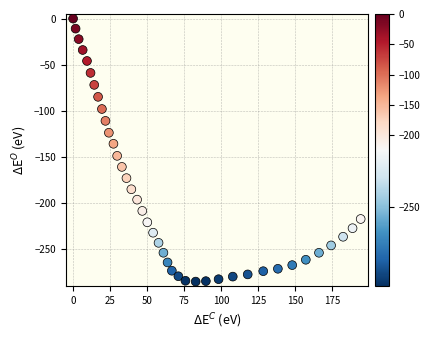

What is the range of X values (max minus min)?

194.5